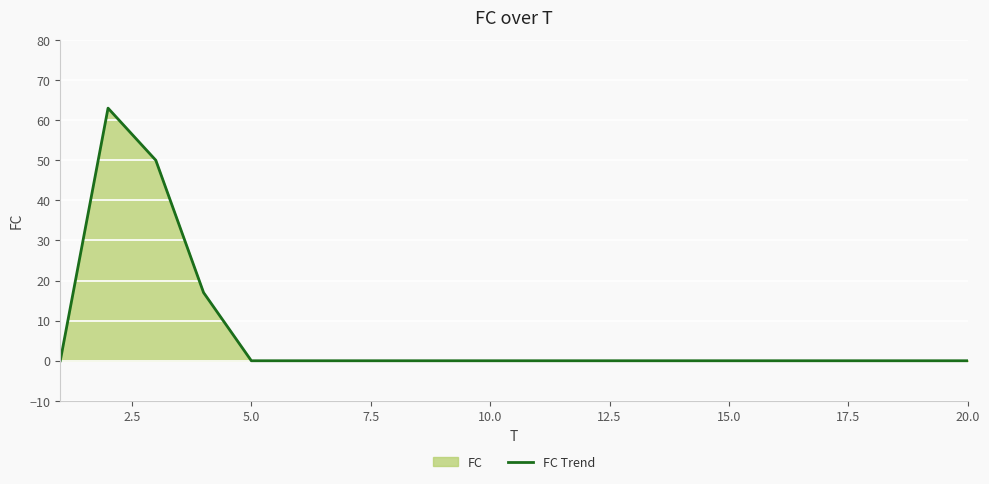

What is the difference between the maximum and minimum values?

63